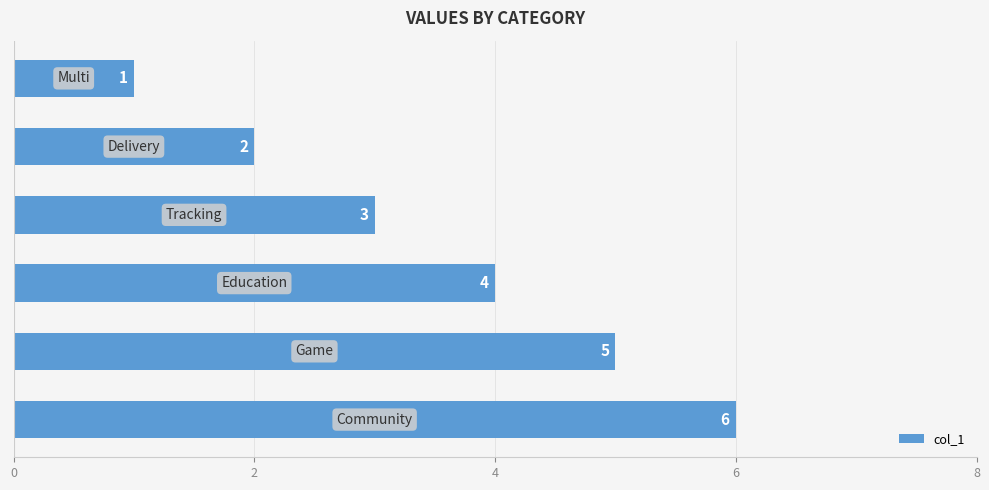

What is the value of the 5th bar from the top?

5